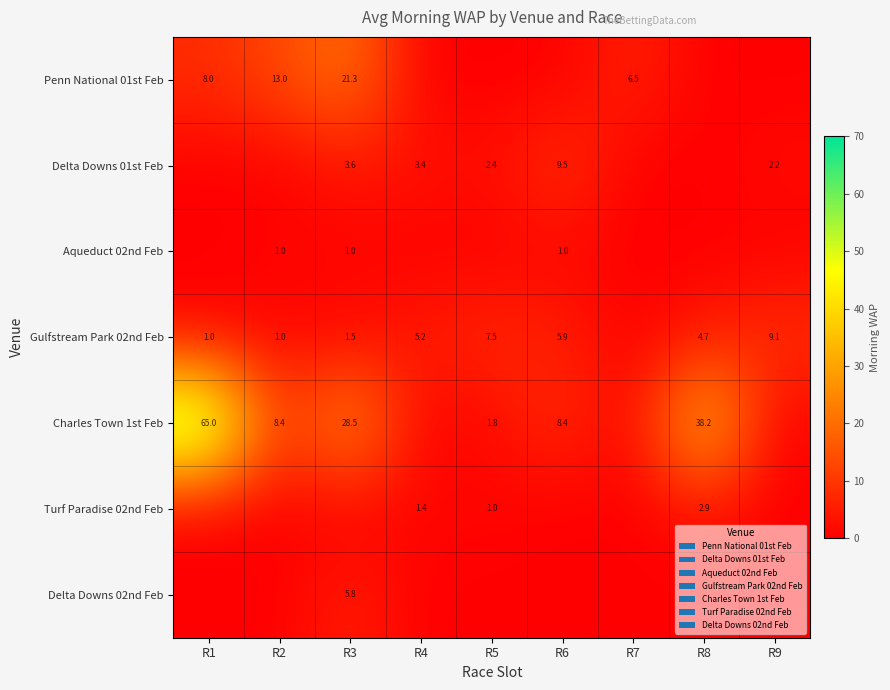

Is it true that Aqueduct 02nd Feb equals 0.2 at R3?

False